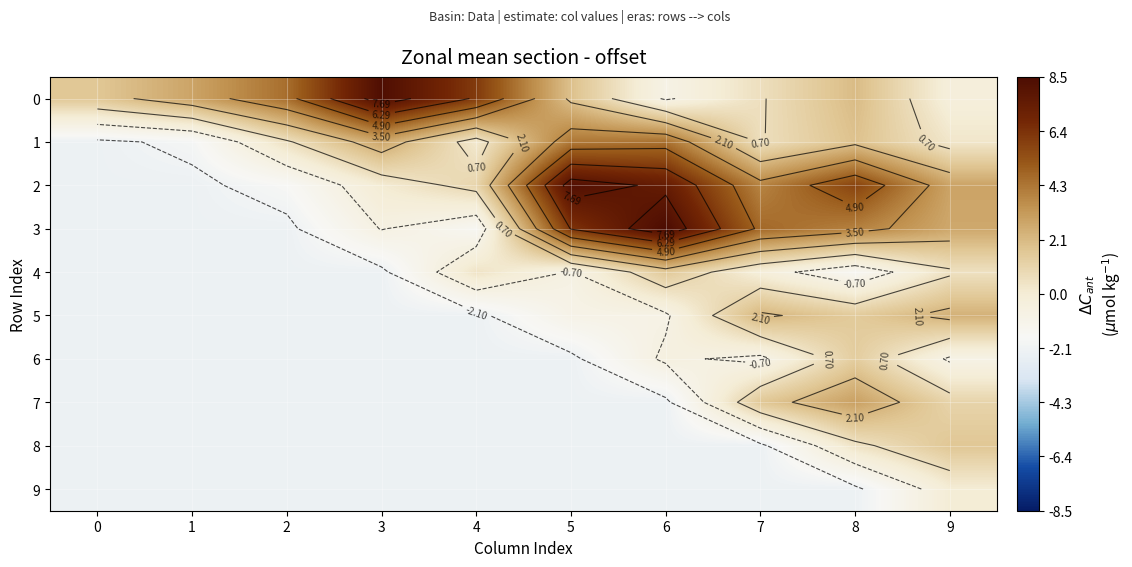

What is the sum of all 2 values?

23.1